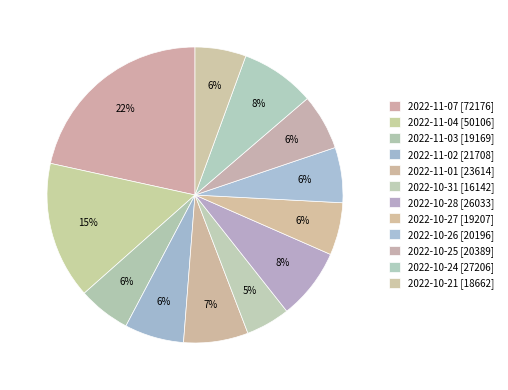

Does 2022-10-28 account for over 50% of the chart?

No